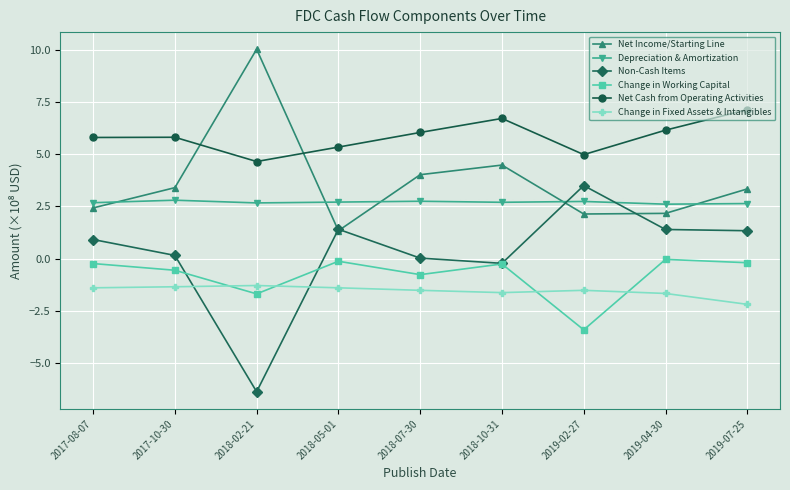

The Net Income/Starting Line series shows 1.3 at 2018-05-01. True or false?

True